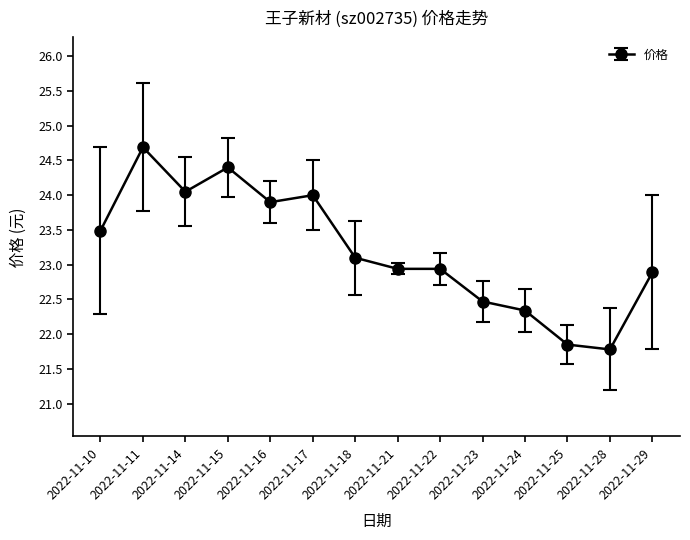

Where is the first local minimum?

2022-11-14